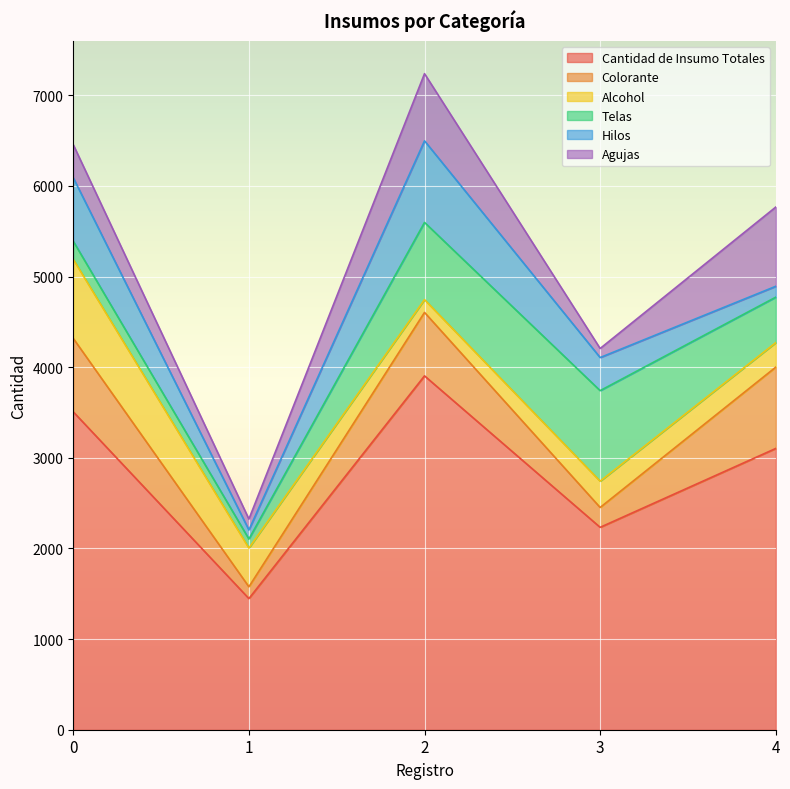

Rank the series by their maximum value, from highest to lowest.

Cantidad de Insumo Totales, Telas, Hilos, Colorante, Agujas, Alcohol